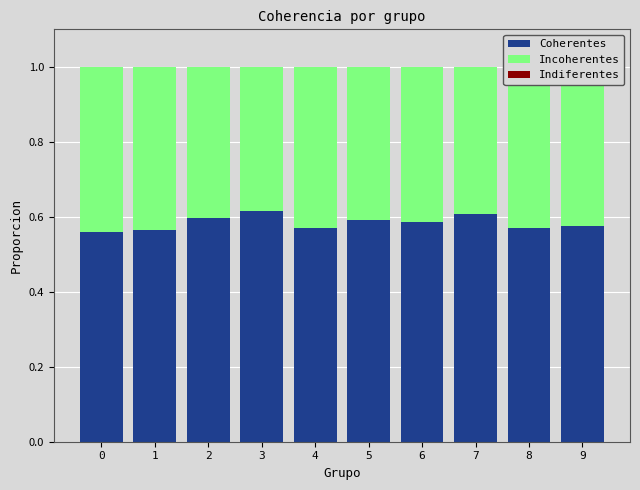

What is the sum of all Coherentes values?

5.8